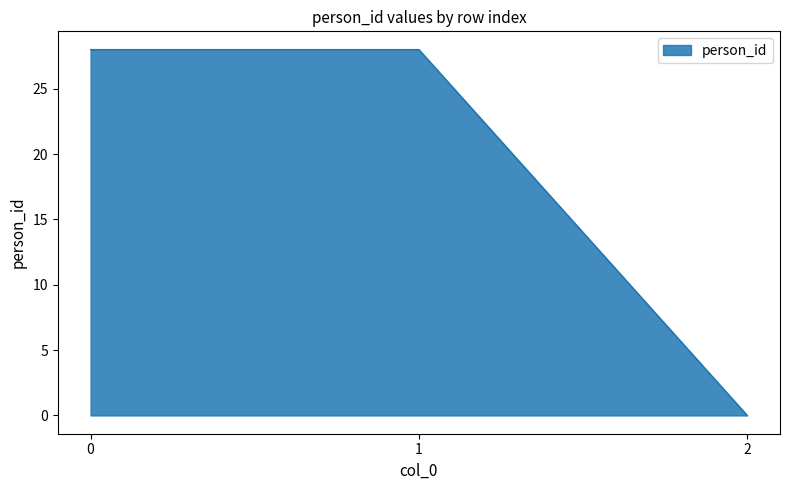

Reading left to right, what are all the values shown in this chart?

28	28	0